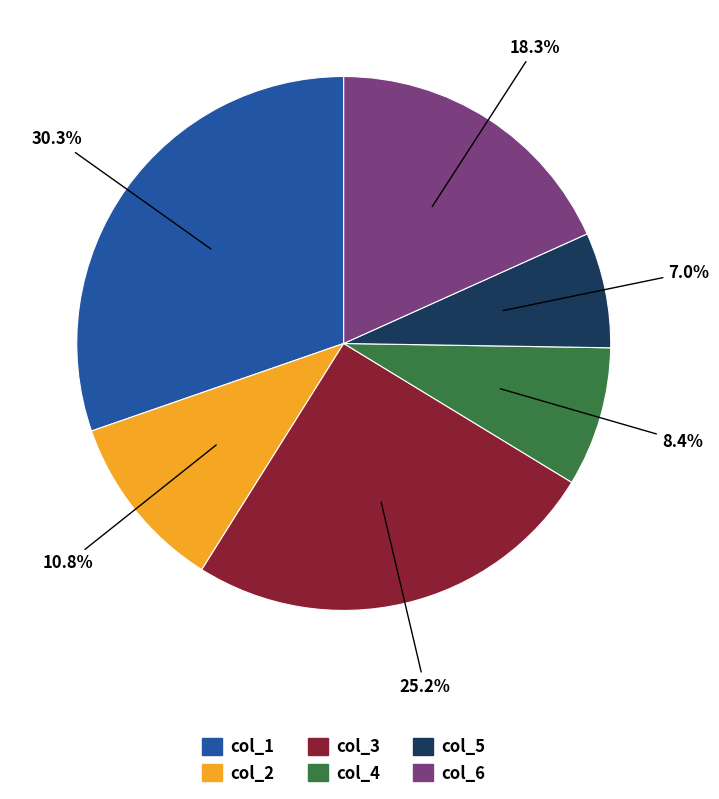

Rank the categories by value from lowest to highest.

col_5, col_4, col_2, col_6, col_3, col_1